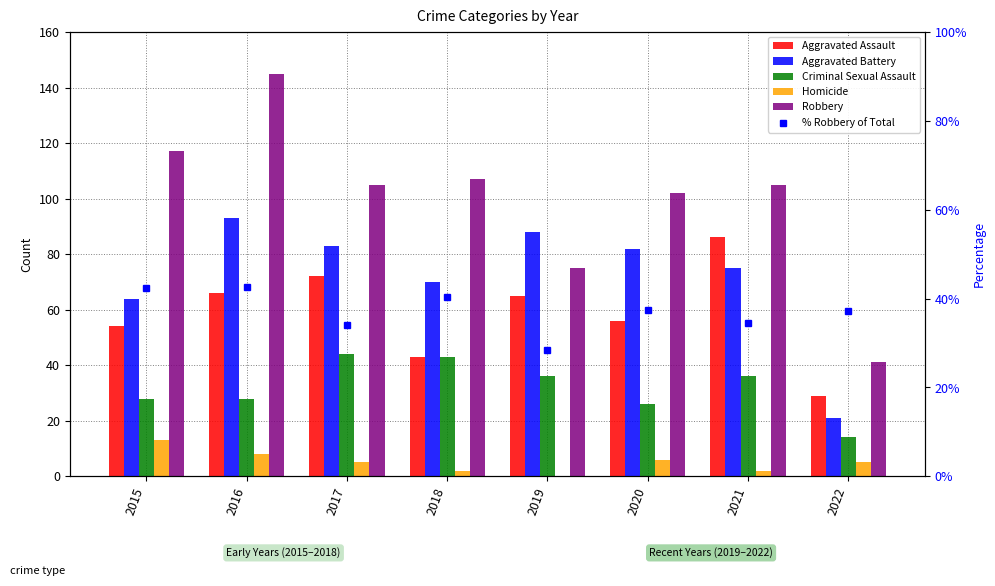

What is the maximum value for Robbery?

145.0